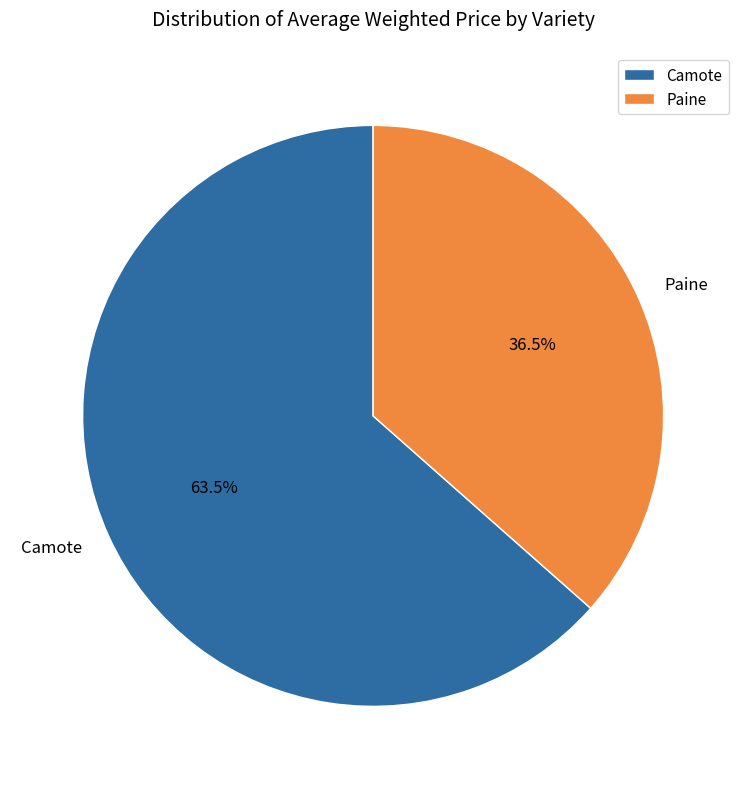

How many slices are in this pie chart?

2